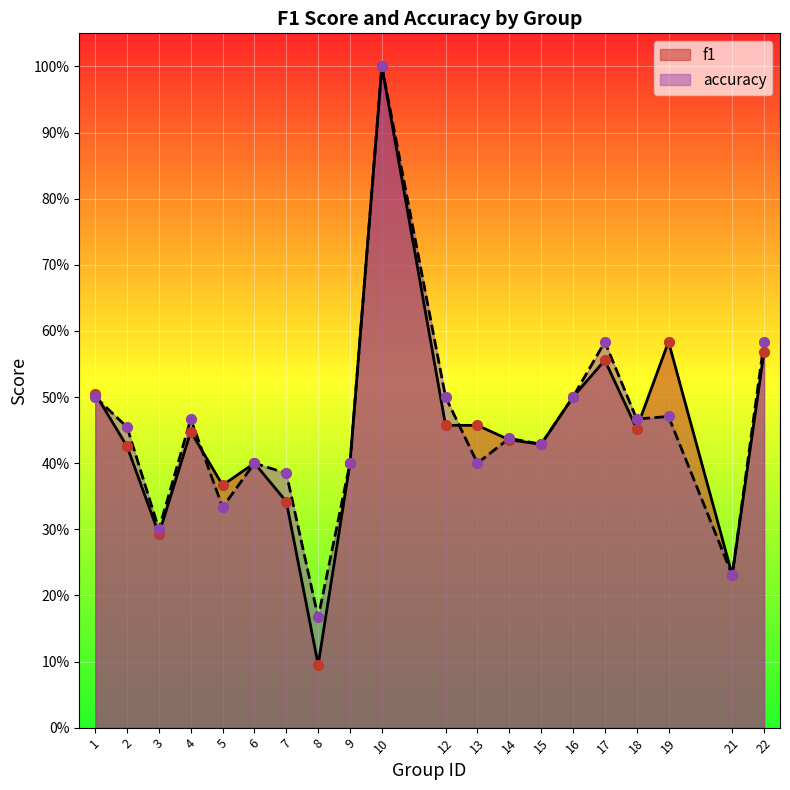

At which category is the sum across all series the highest?

10